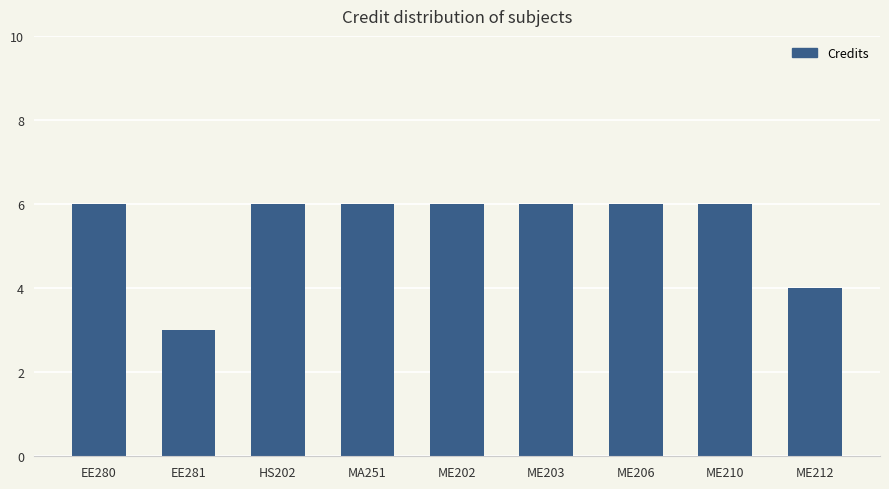

What is the label of the 6th bar from the left?

ME203